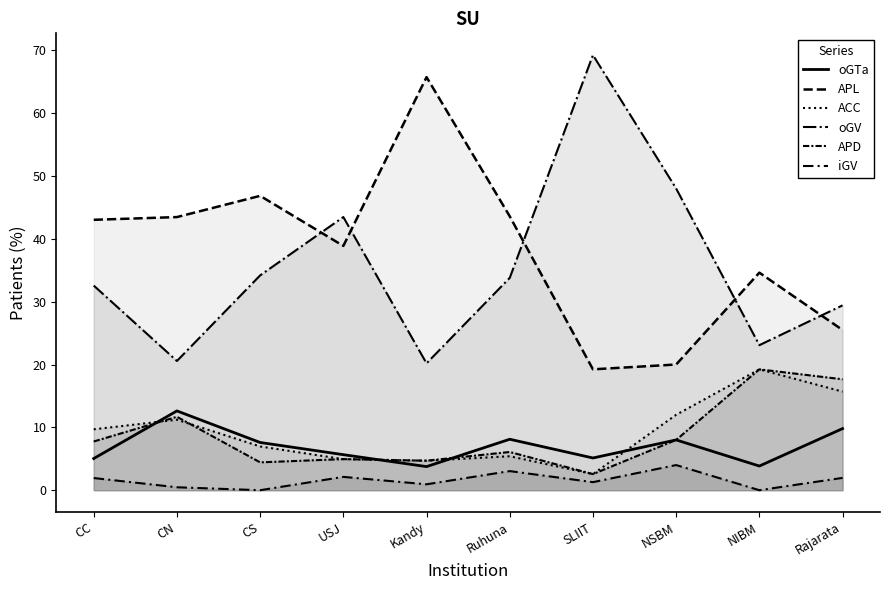

Between CS and Rajarata, which series saw the biggest shift?

APL